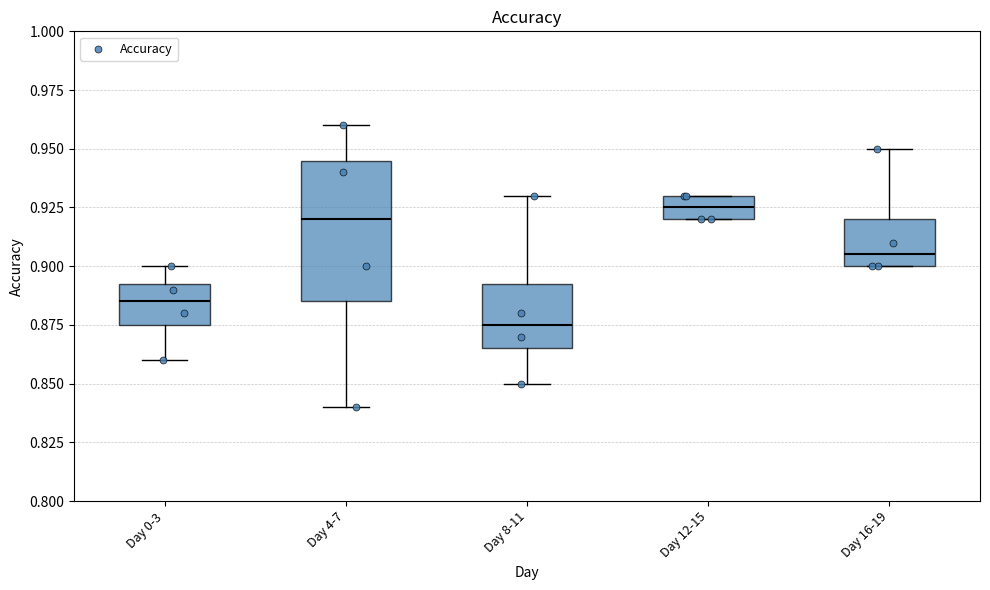

Reading left to right, read every box against the y-axis: the position of its median line, the range the box covers, and the ends of its whiskers. The values are not printed on the chart, so give them approximately, as read against the axis.

Day 0-3: median 0.885, box 0.875 to 0.895, whiskers 0.860 to 0.900
Day 4-7: median 0.920, box 0.885 to 0.945, whiskers 0.840 to 0.960
Day 8-11: median 0.875, box 0.865 to 0.895, whiskers 0.850 to 0.930
Day 12-15: median 0.925, box 0.920 to 0.930, whiskers 0.920 to 0.930
Day 16-19: median 0.905, box 0.900 to 0.920, whiskers 0.900 to 0.950